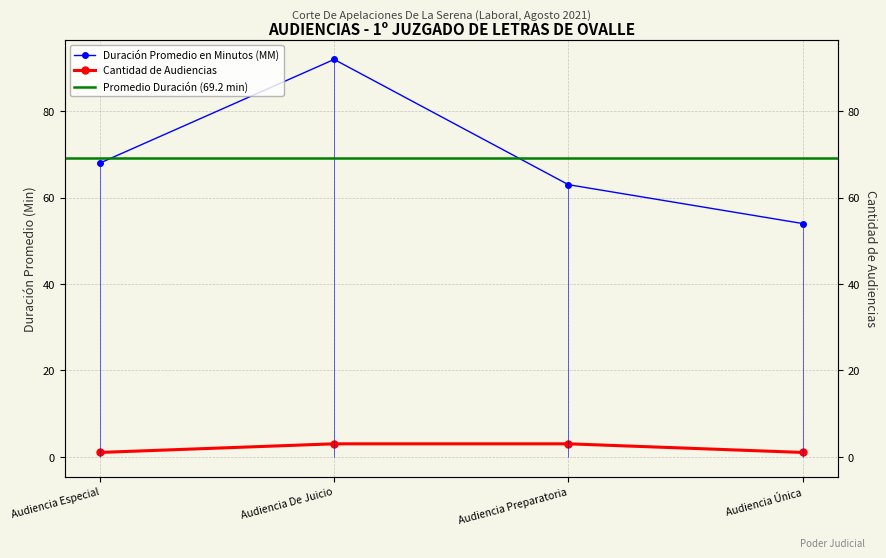

Rank the series by their maximum value, from highest to lowest.

Duración Promedio en Minutos (MM), Cantidad de Audiencias